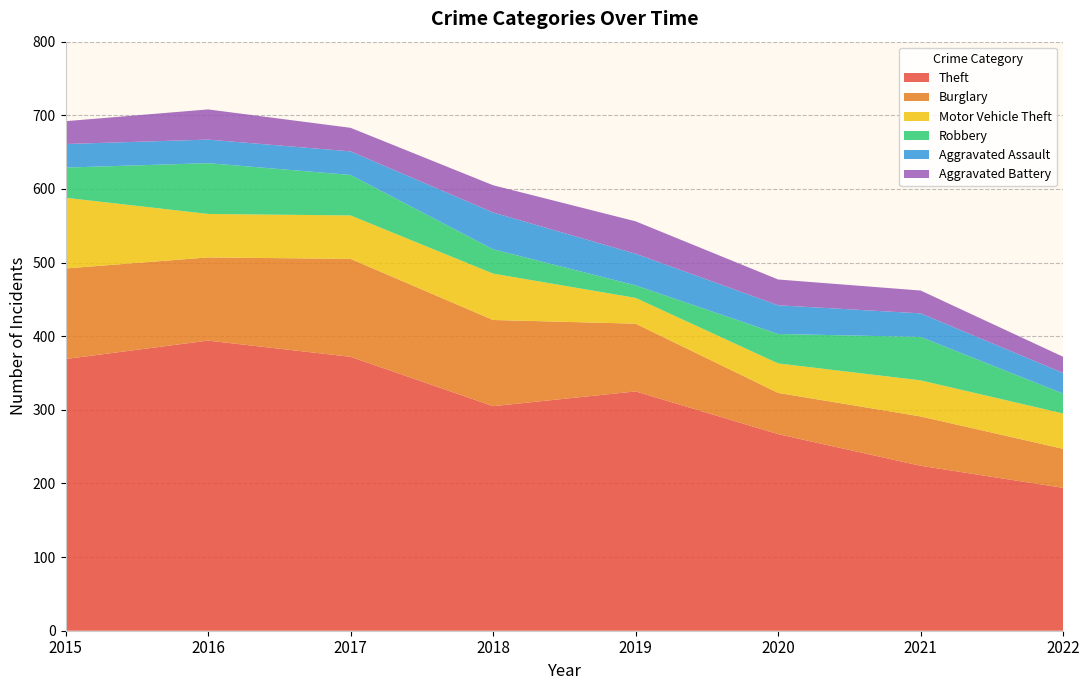

Reading left to right, transcribe all the data shown in this chart.

Theft: 2015=369	2016=394	2017=372	2018=305	2019=325	2020=267	2021=224	2022=194
Burglary: 2015=123	2016=113	2017=133	2018=117	2019=92	2020=56	2021=67	2022=53
Motor Vehicle Theft: 2015=96	2016=59	2017=59	2018=63	2019=35	2020=40	2021=49	2022=48
Robbery: 2015=41	2016=69	2017=55	2018=33	2019=17	2020=40	2021=59	2022=27
Aggravated Assault: 2015=32	2016=32	2017=32	2018=50	2019=43	2020=39	2021=32	2022=28
Aggravated Battery: 2015=31	2016=41	2017=32	2018=37	2019=44	2020=35	2021=31	2022=22